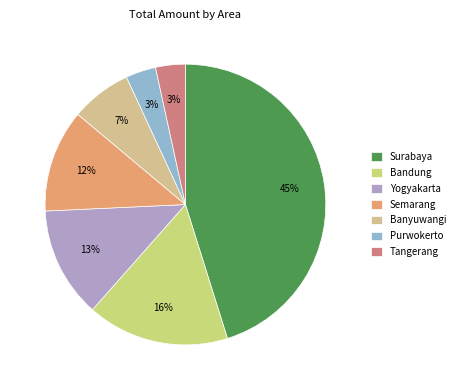

Count the number of slices in the pie.

7